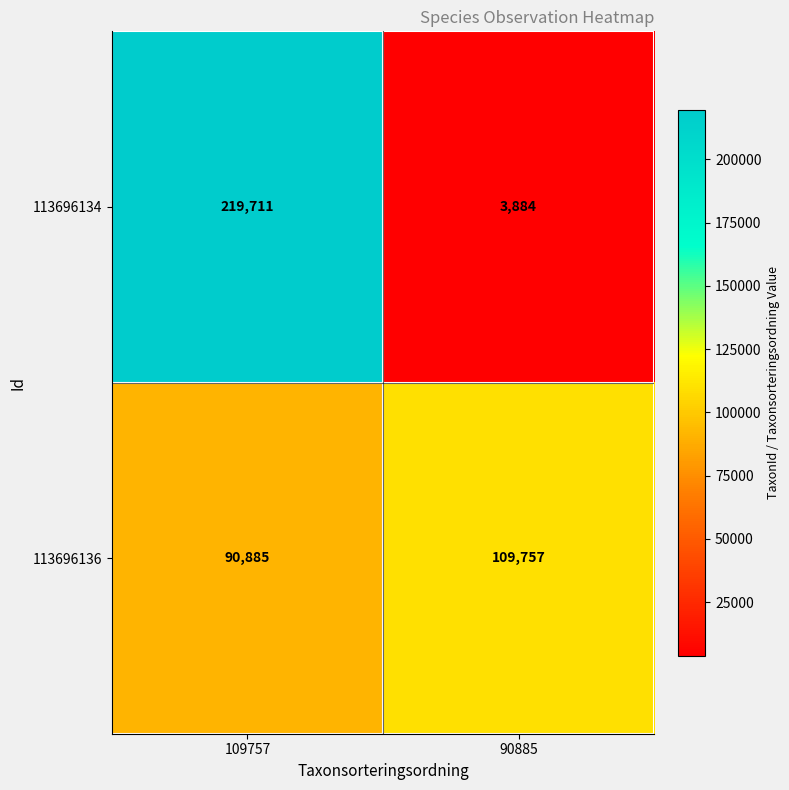

Reading right to left, what are all the values shown in this chart?

113696134: 3884	219711
113696136: 109757	90885